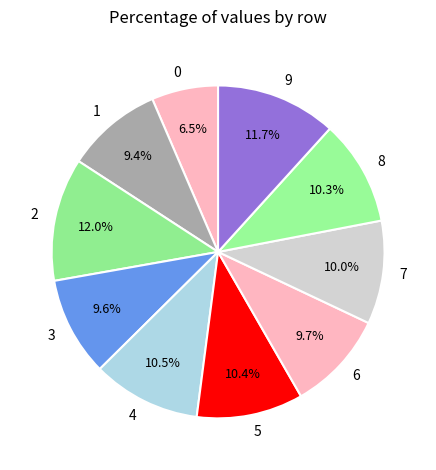

Is 1 the majority of the pie?

No